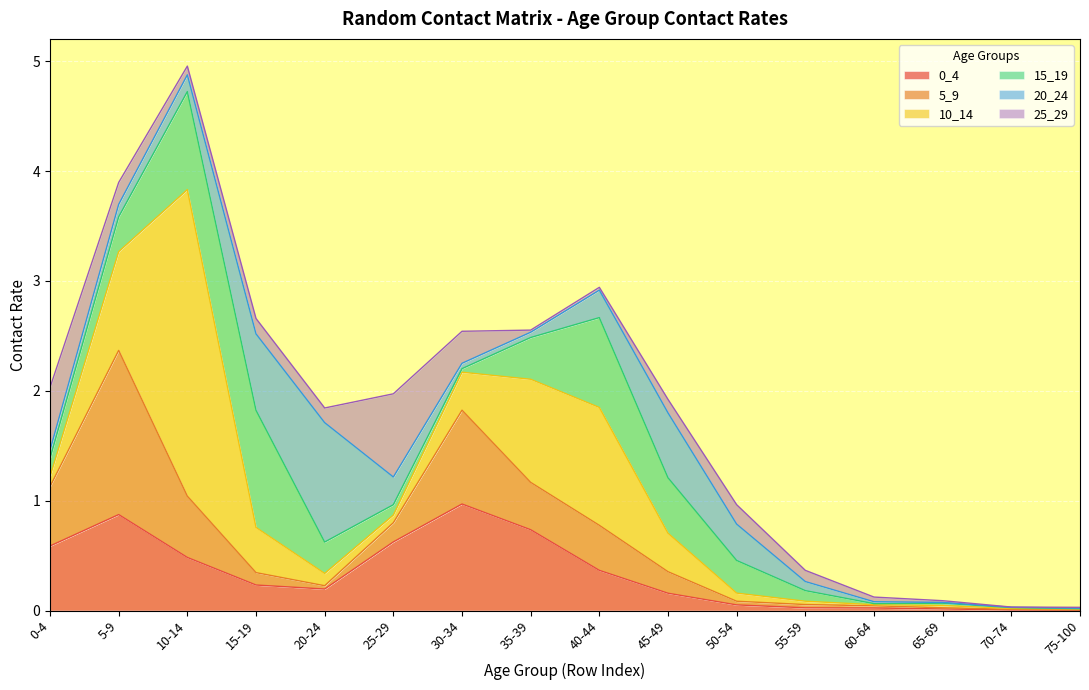

What is the average value of the 20_24 series?

0.2